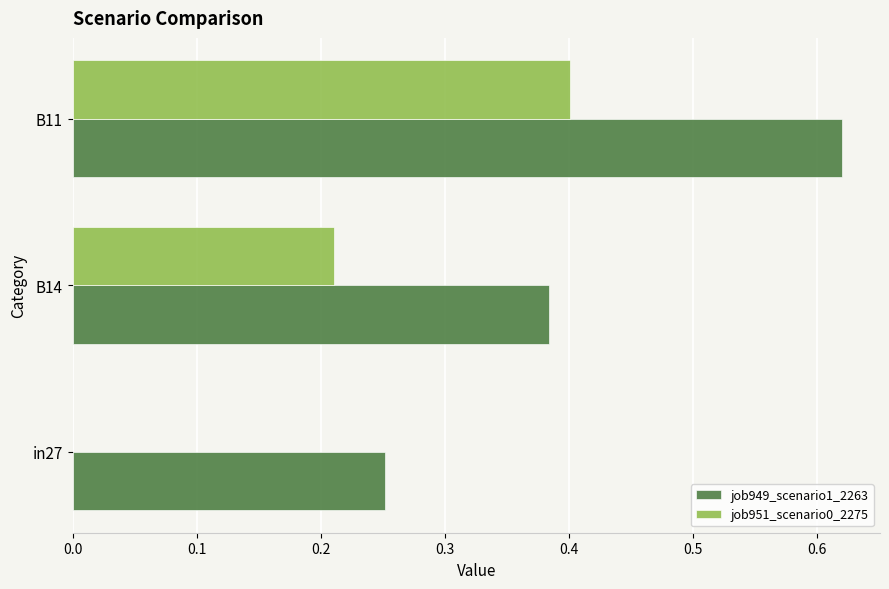

Count the job949_scenario1_2263 values in the range 0 to 1.

3